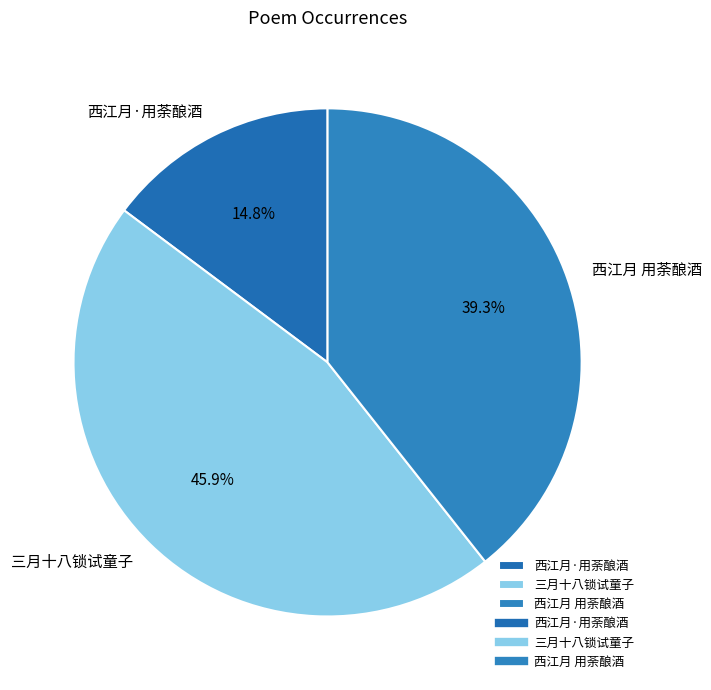

Rank the categories by value from lowest to highest.

西江月·用荼酿酒, 西江月 用荼酿酒, 三月十八锁试童子